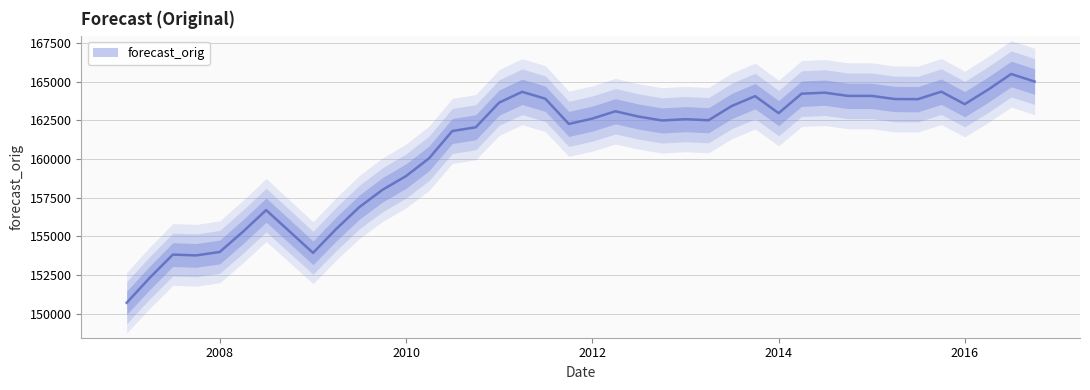

Is it true that the value at 2009-04-01 is 47253.1?

False